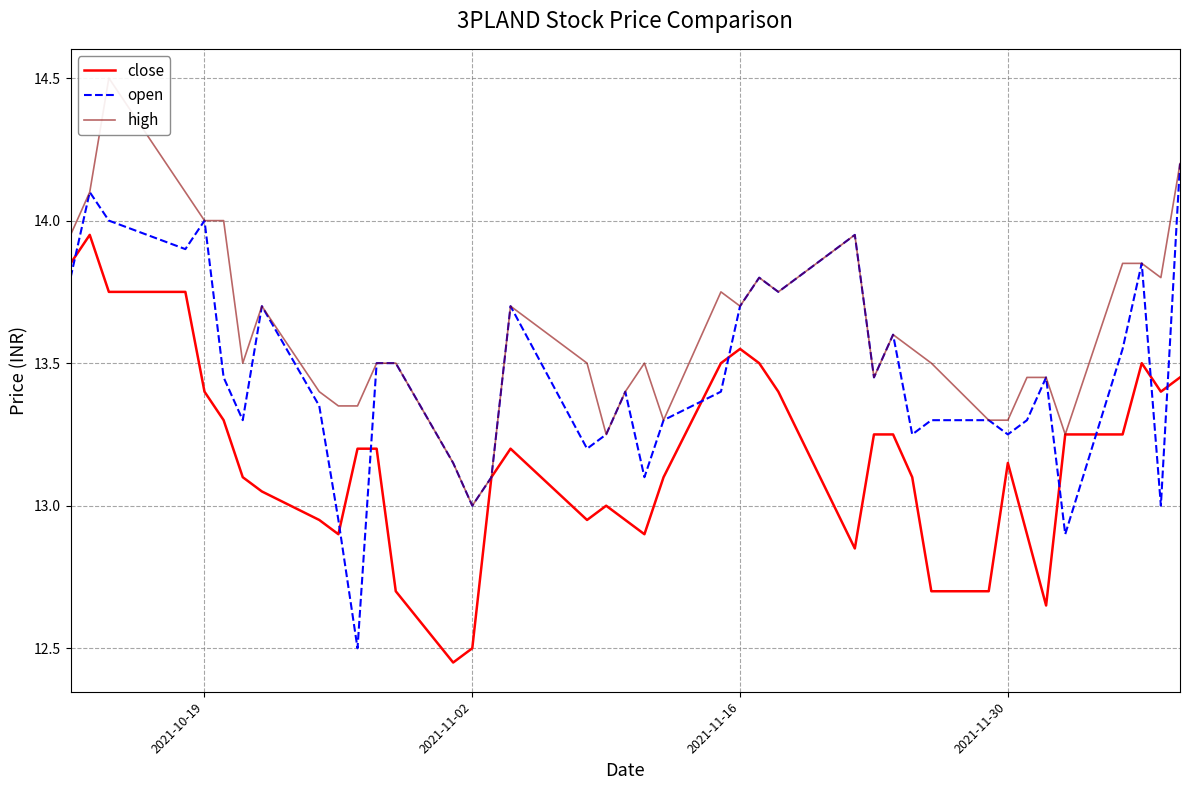

What is the minimum value for open?

12.5